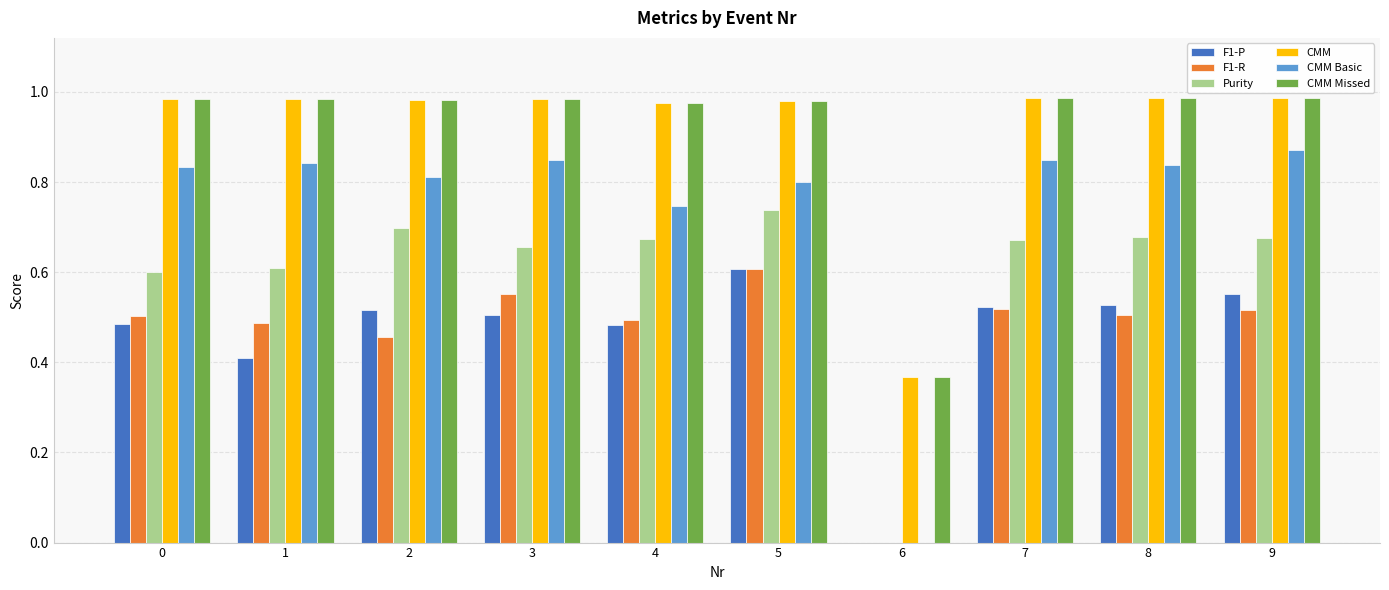

Is the value of Purity at 8 greater than the value of CMM Basic at 2?

No